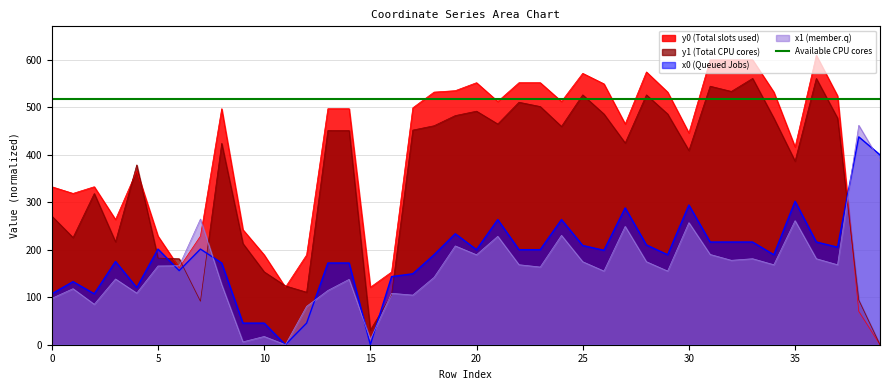

Rank the series at 33 from highest to lowest value.

y0, y1, x0, x1